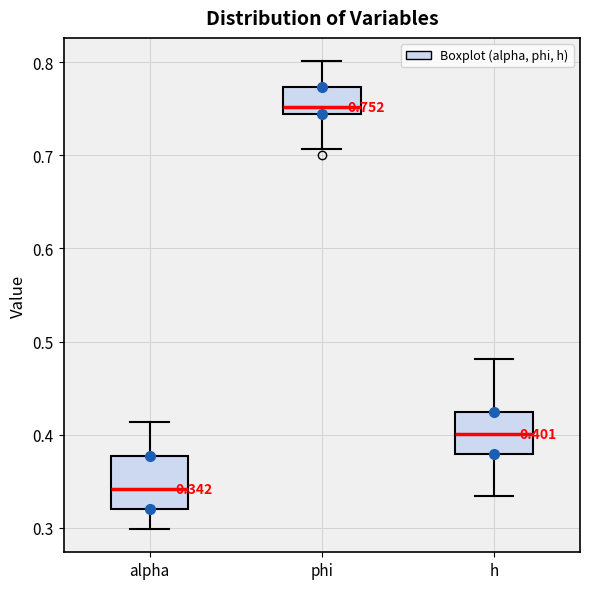

Which box has the lowest median line?

alpha